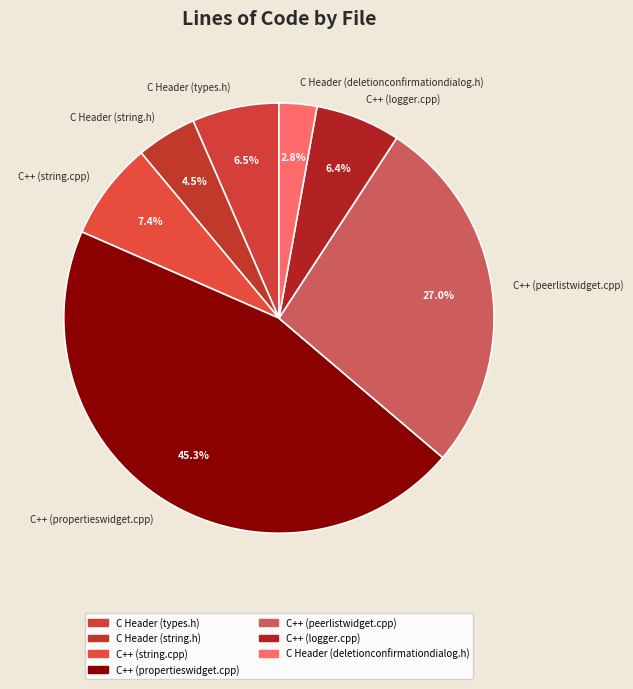

Which slice is the smallest?

C Header (deletionconfirmationdialog.h)